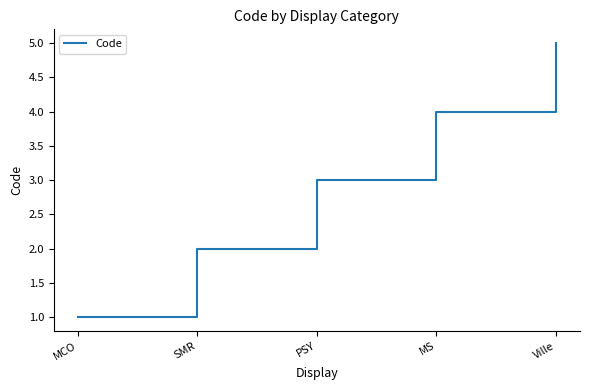

How many values are below 3?

2